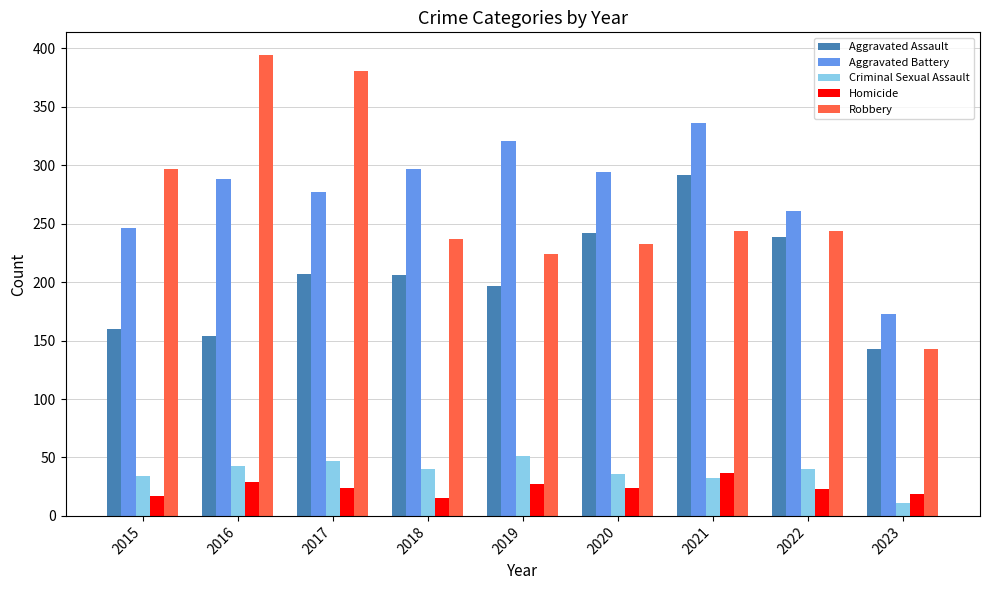

Is the value of Aggravated Battery at 2019 greater than the value of Criminal Sexual Assault at 2015?

Yes